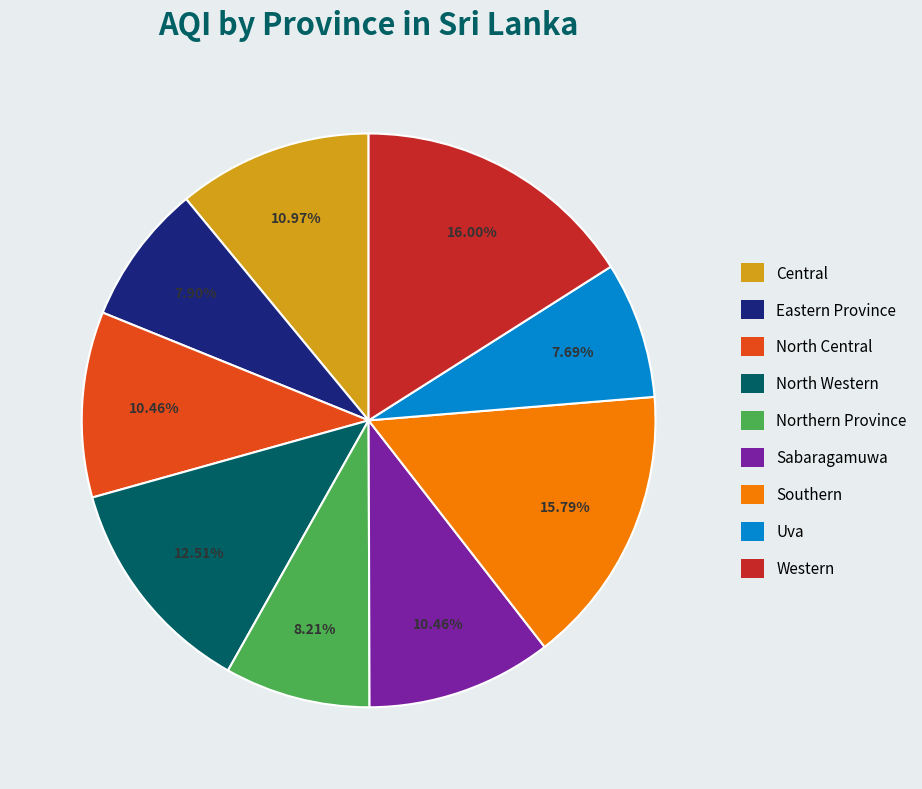

To the nearest percent, what is the difference between the largest and smallest slice percentages?

8%